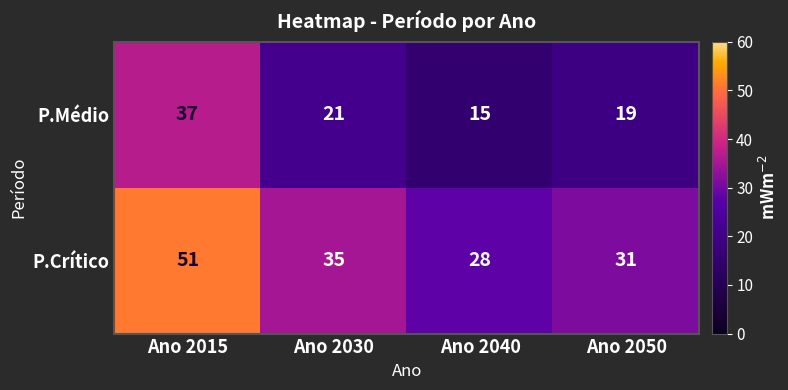

At which category does the chart reach its peak across all series?

Ano 2015